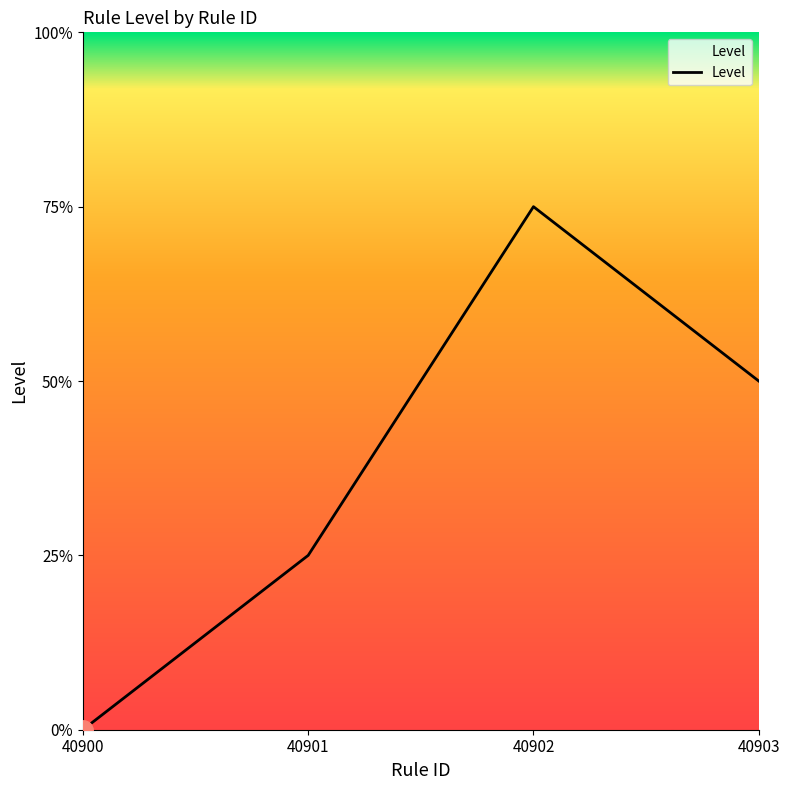

Count the values in the range 1 to 3.

3